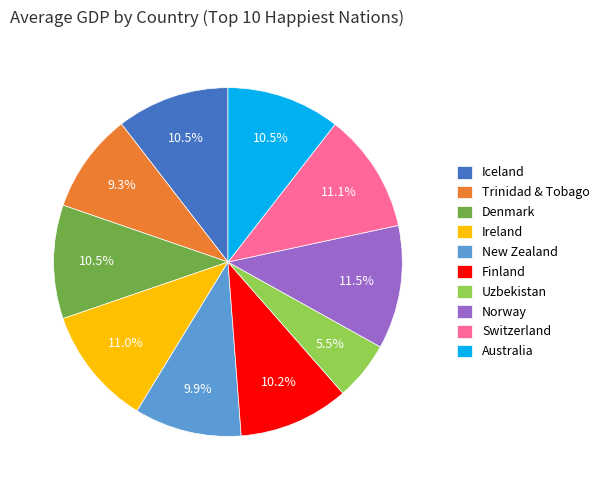

The Finland slice represents 10% of the pie. True or false?

True